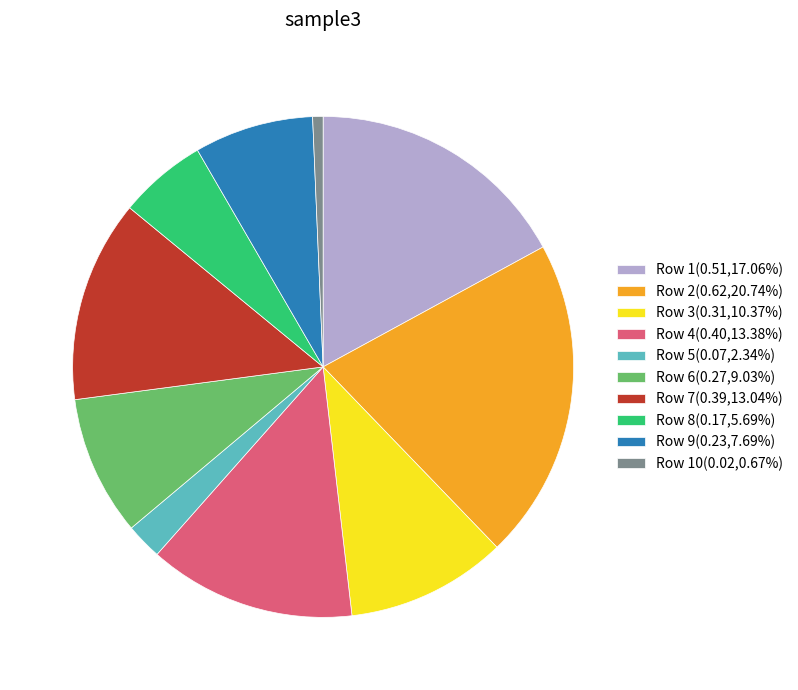

How many slices are in this pie chart?

10